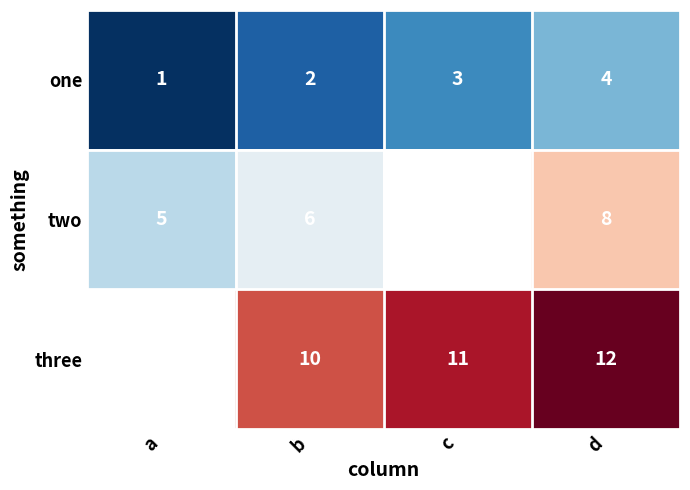

Is the value of one at d greater than the value of two at d?

No